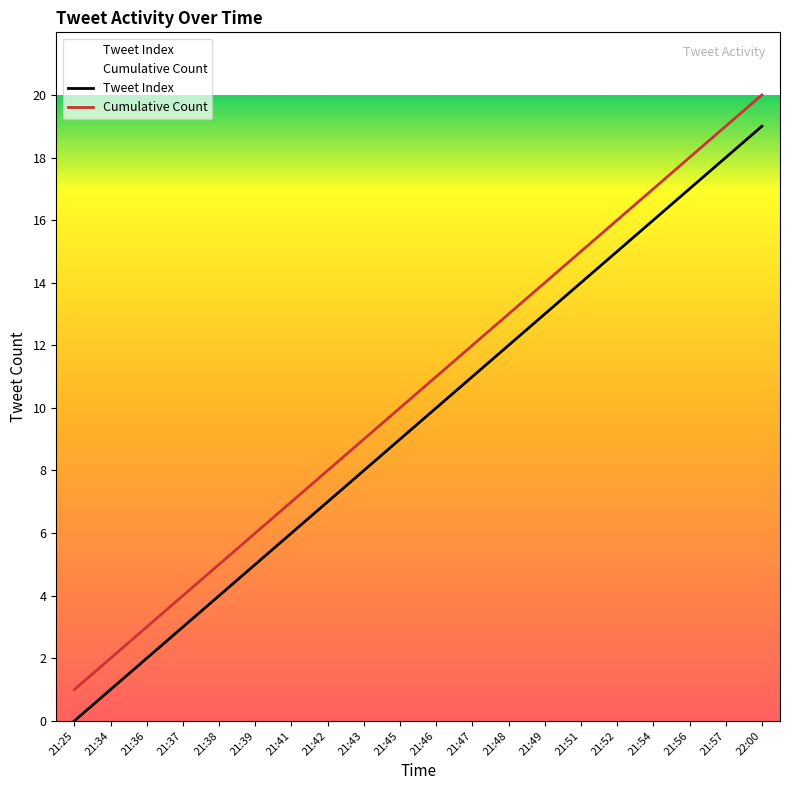

What is the value of the Tweet Index point at the 10th from the left?

9